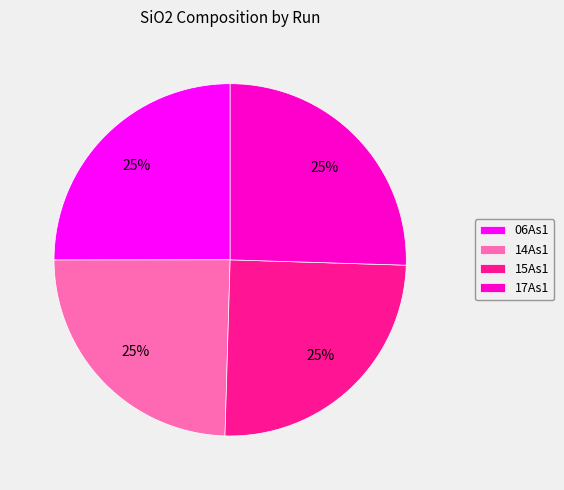

What is the ratio of the value at 14As1 to the value at 06As1?

1.0